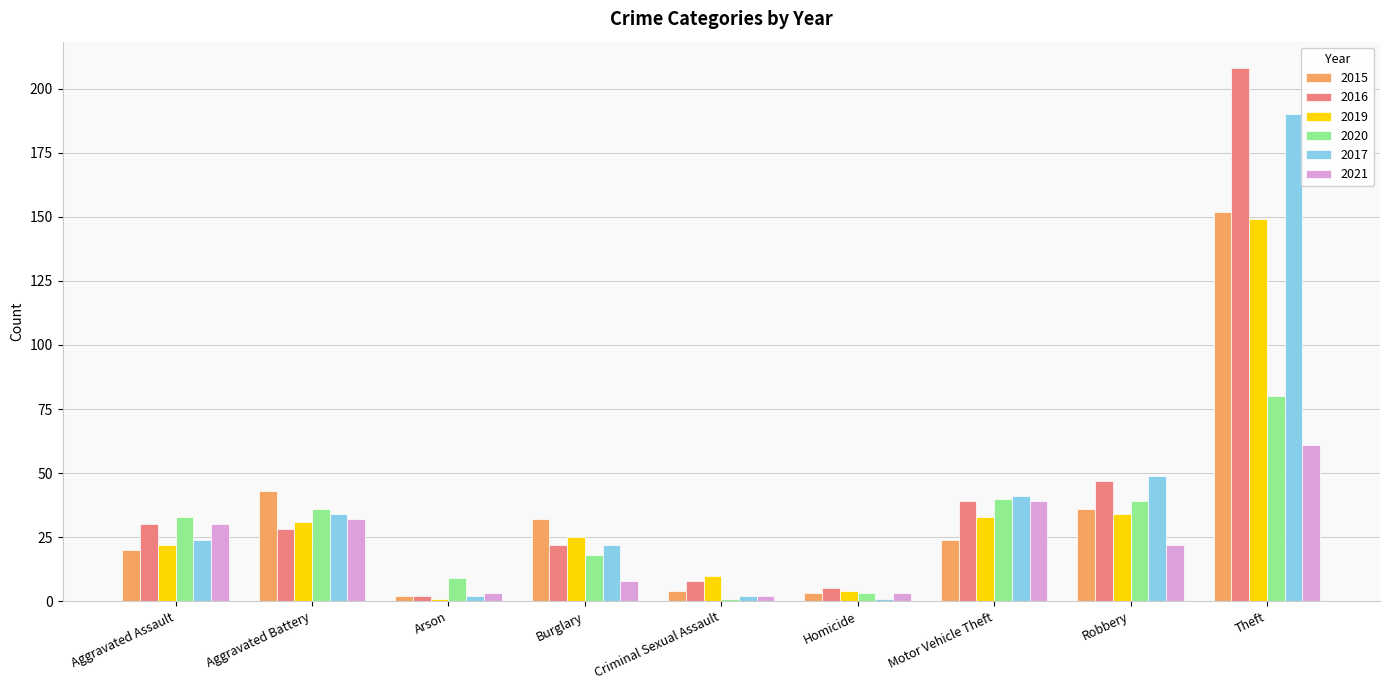

Is the value of 2015 at Homicide greater than the value of 2020 at Robbery?

No